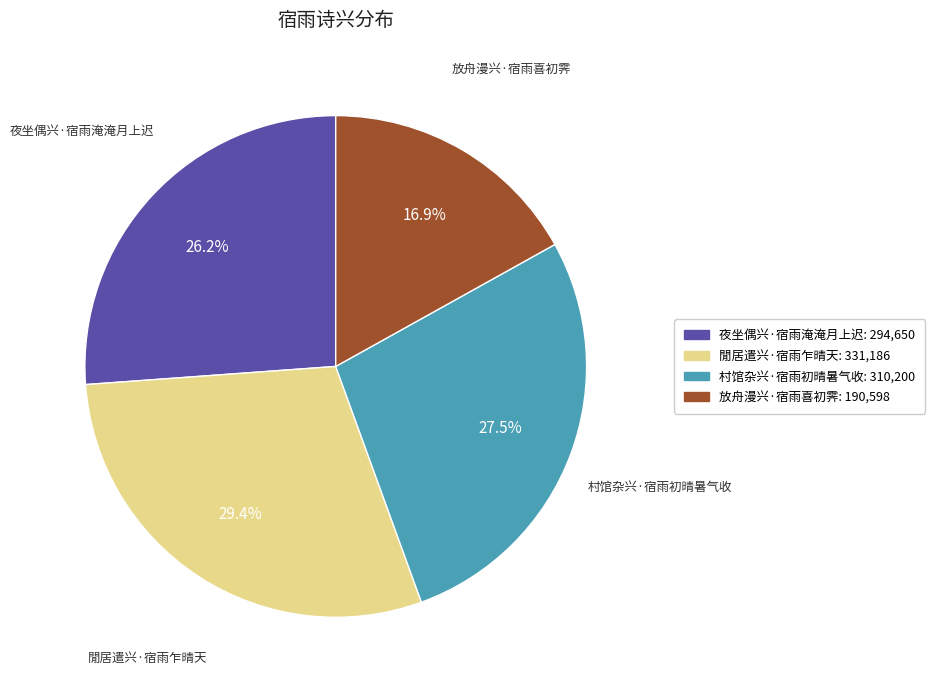

Which category has the biggest portion of the pie?

閒居遣兴·宿雨乍晴天